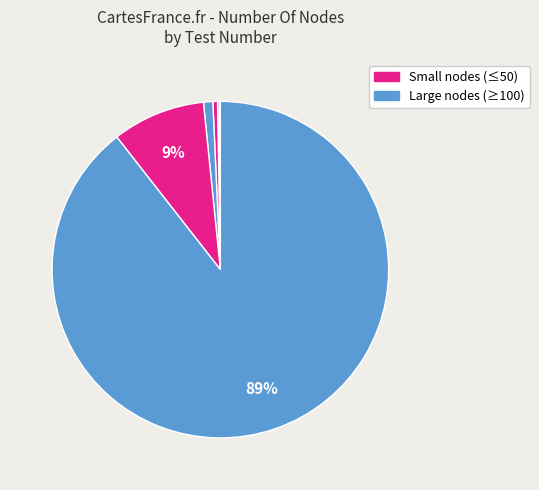

Which slice is the smallest?

Test 1